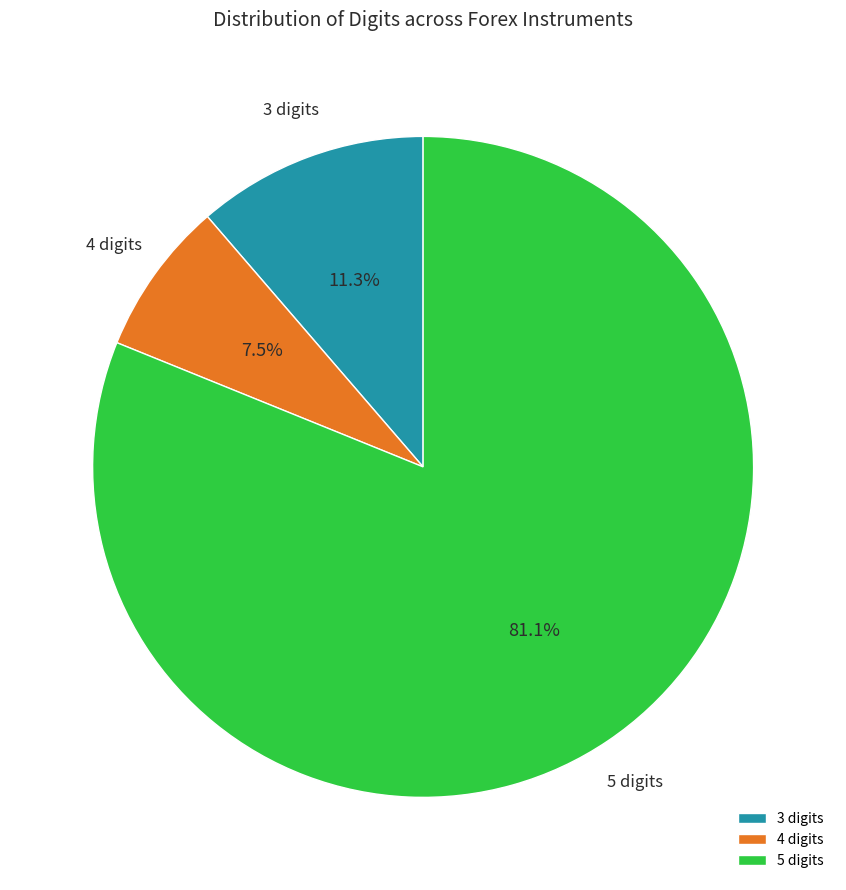

Rank the categories by value from lowest to highest.

4 digits, 3 digits, 5 digits